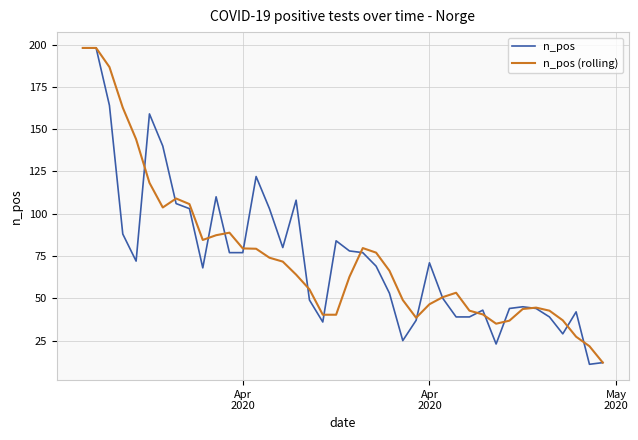

True or false: n_pos (rolling) and n_pos intersect in this chart.

True